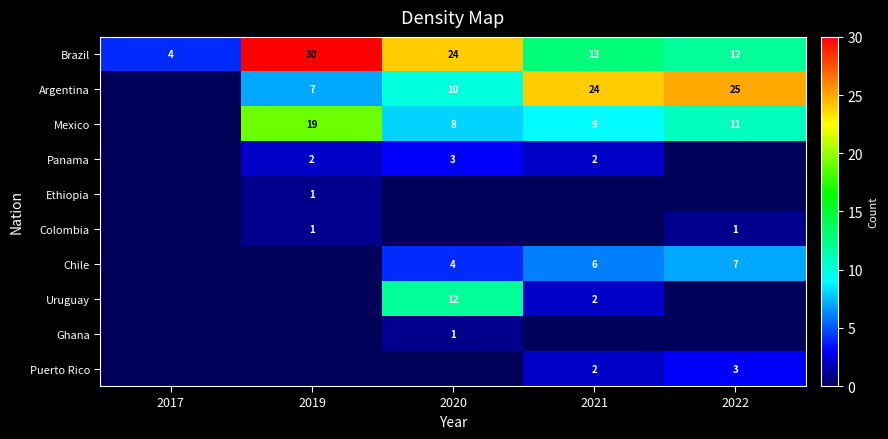

Count the Puerto Rico values in the range 0 to 2.

4